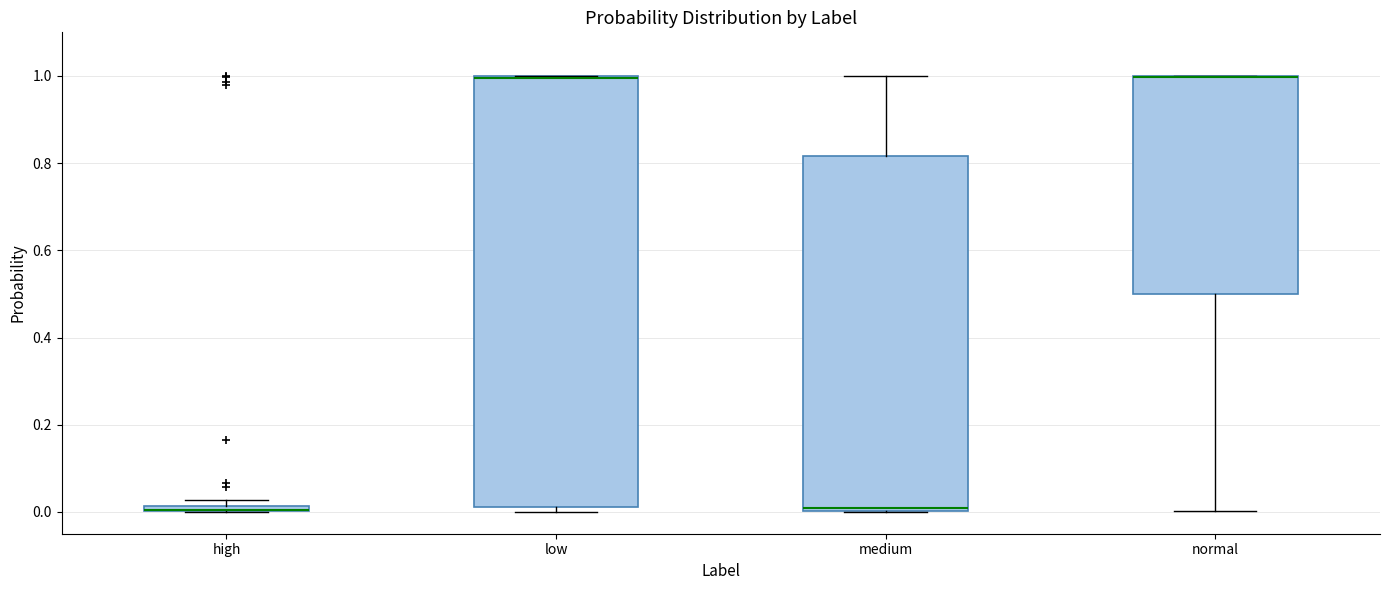

Comparing the boxes themselves (not the whiskers), which one is the tallest?

low